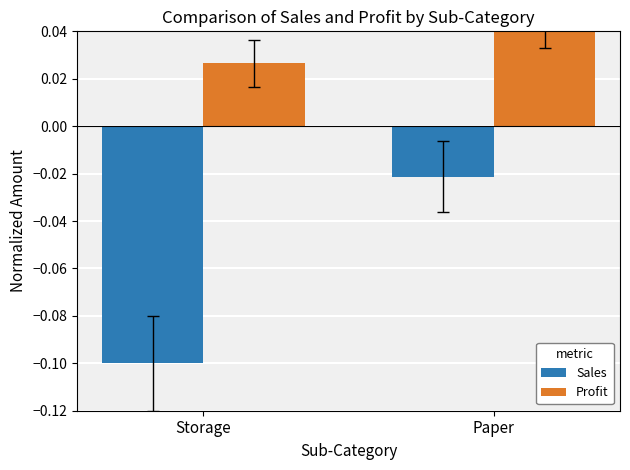

What are all the series names shown in the legend?

Sales, Profit